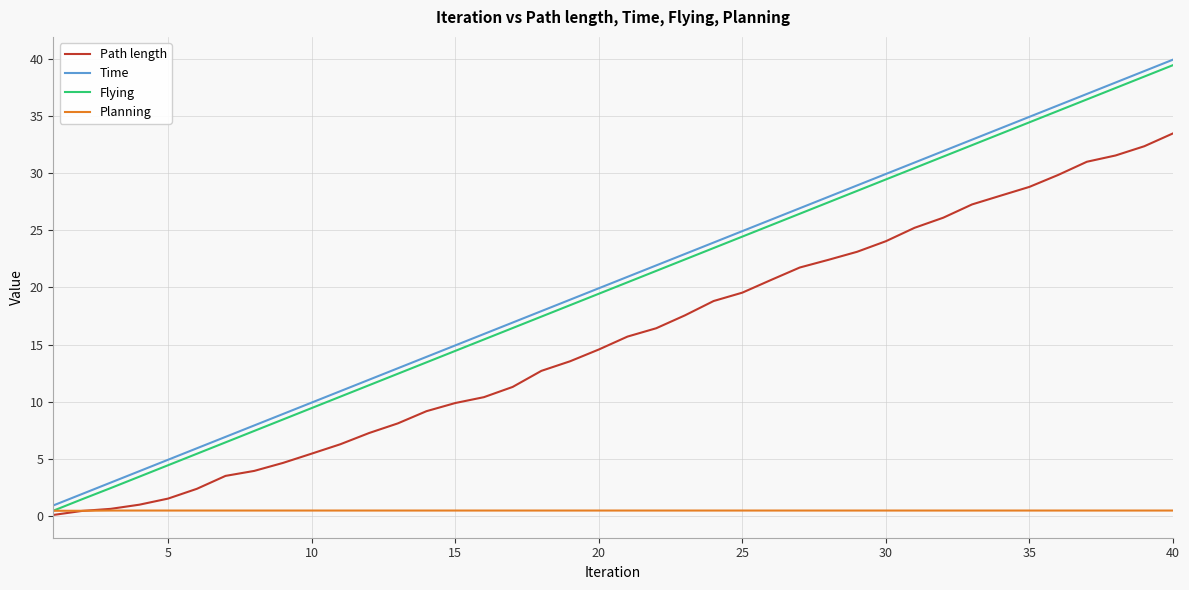

Which series has the largest range (max minus min)?

Time